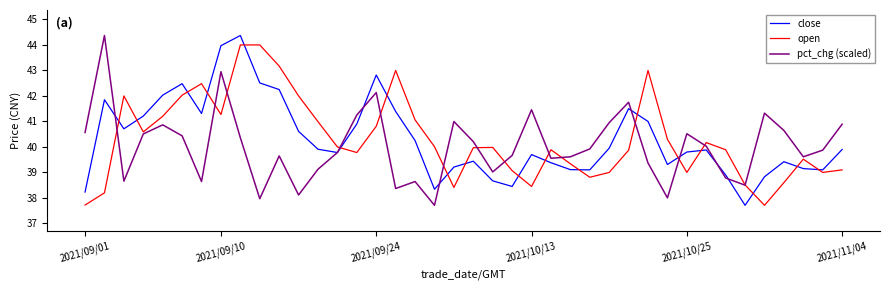

What is the smallest value displayed?

37.7